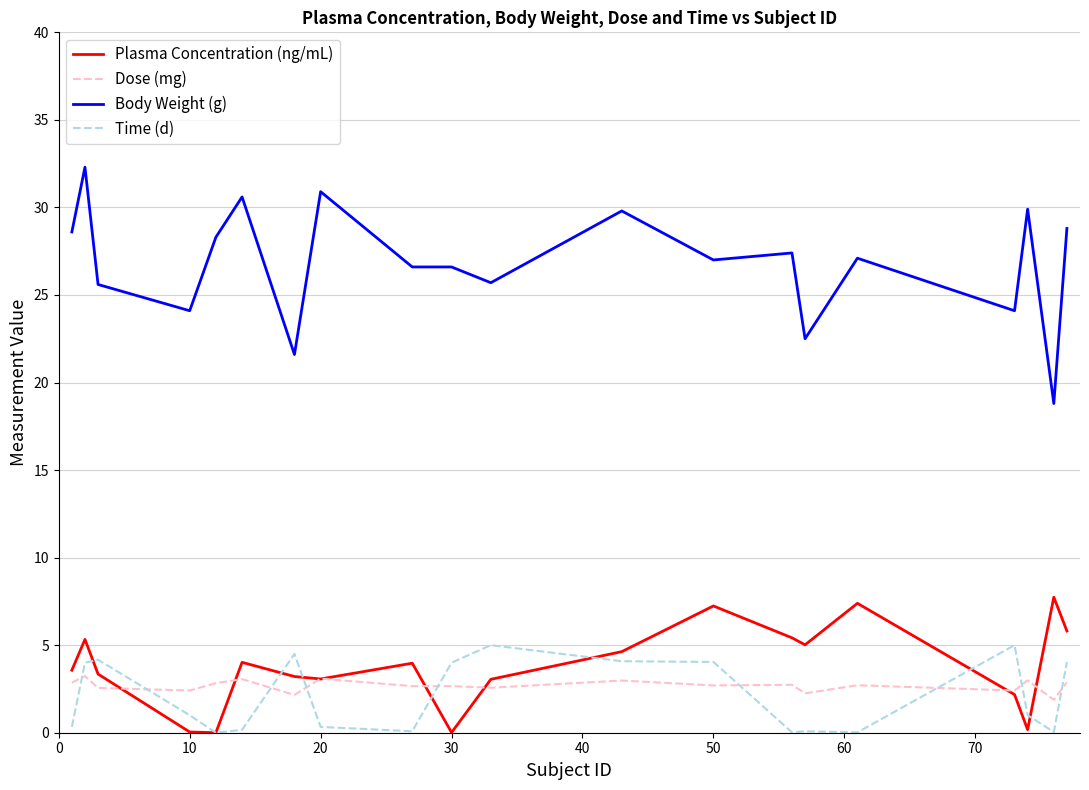

What is the minimum value for Body Weight (g)?

18.8